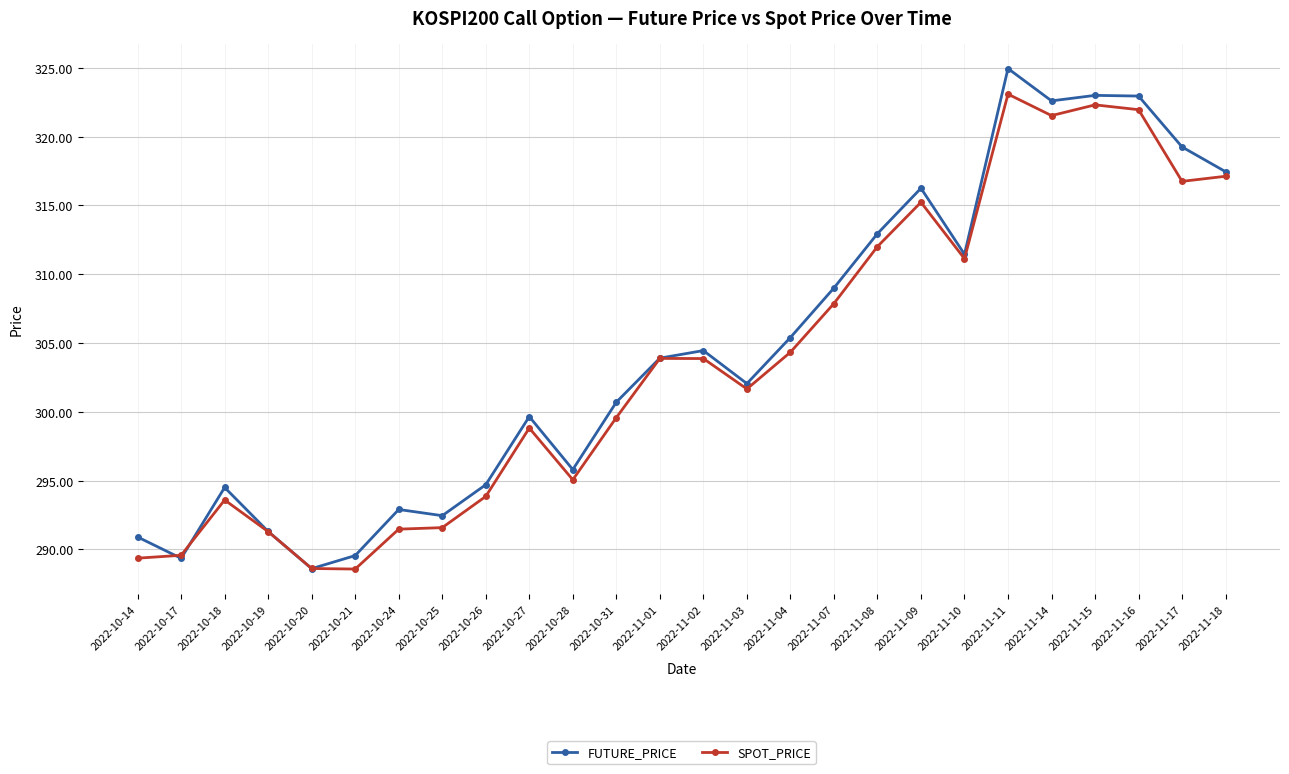

What is the approximate value of SPOT_PRICE at 2022-11-18?

317.1